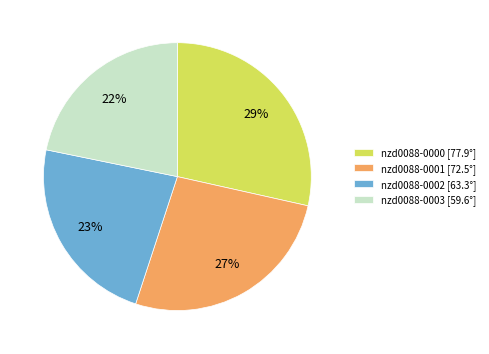

How many segments does this pie chart have?

4